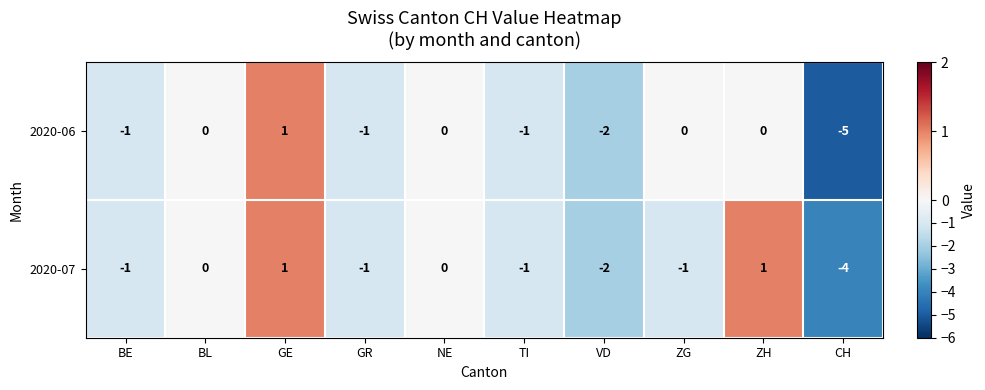

The value of 2020-07 at ZH is 2. True or false?

False